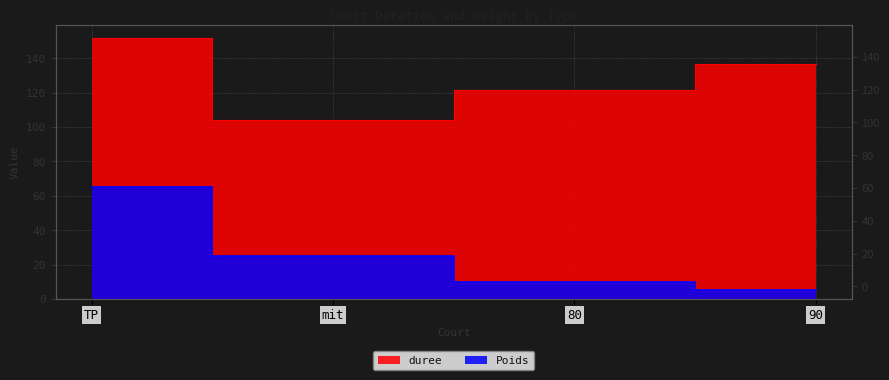

What are all the series names shown in the legend?

duree, Poids